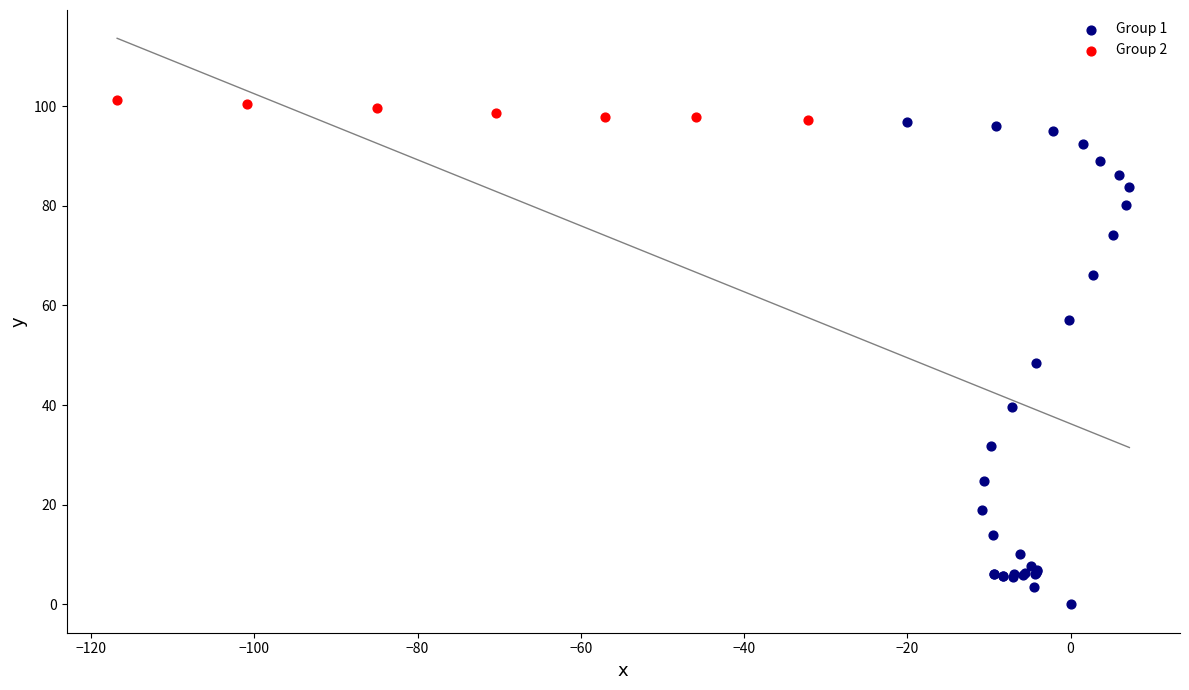

Which series contains the lowest Y value?

Group 1